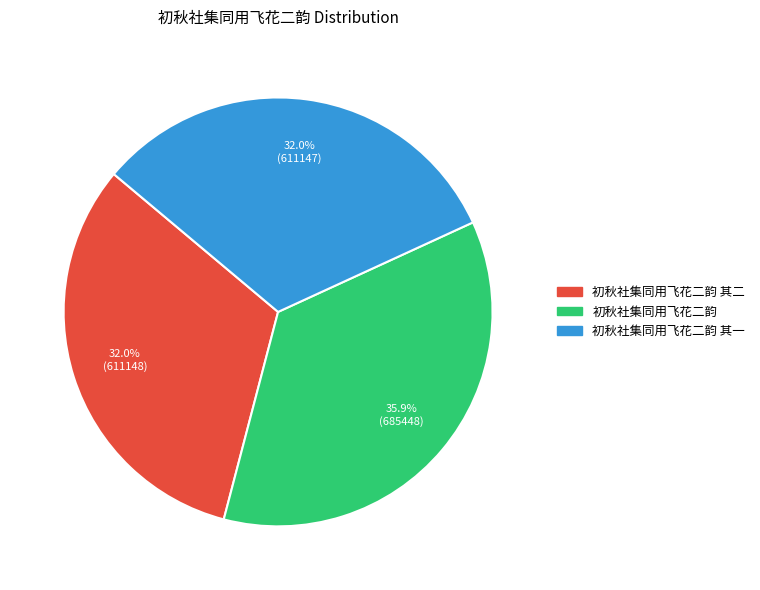

Does any single category account for the majority?

No